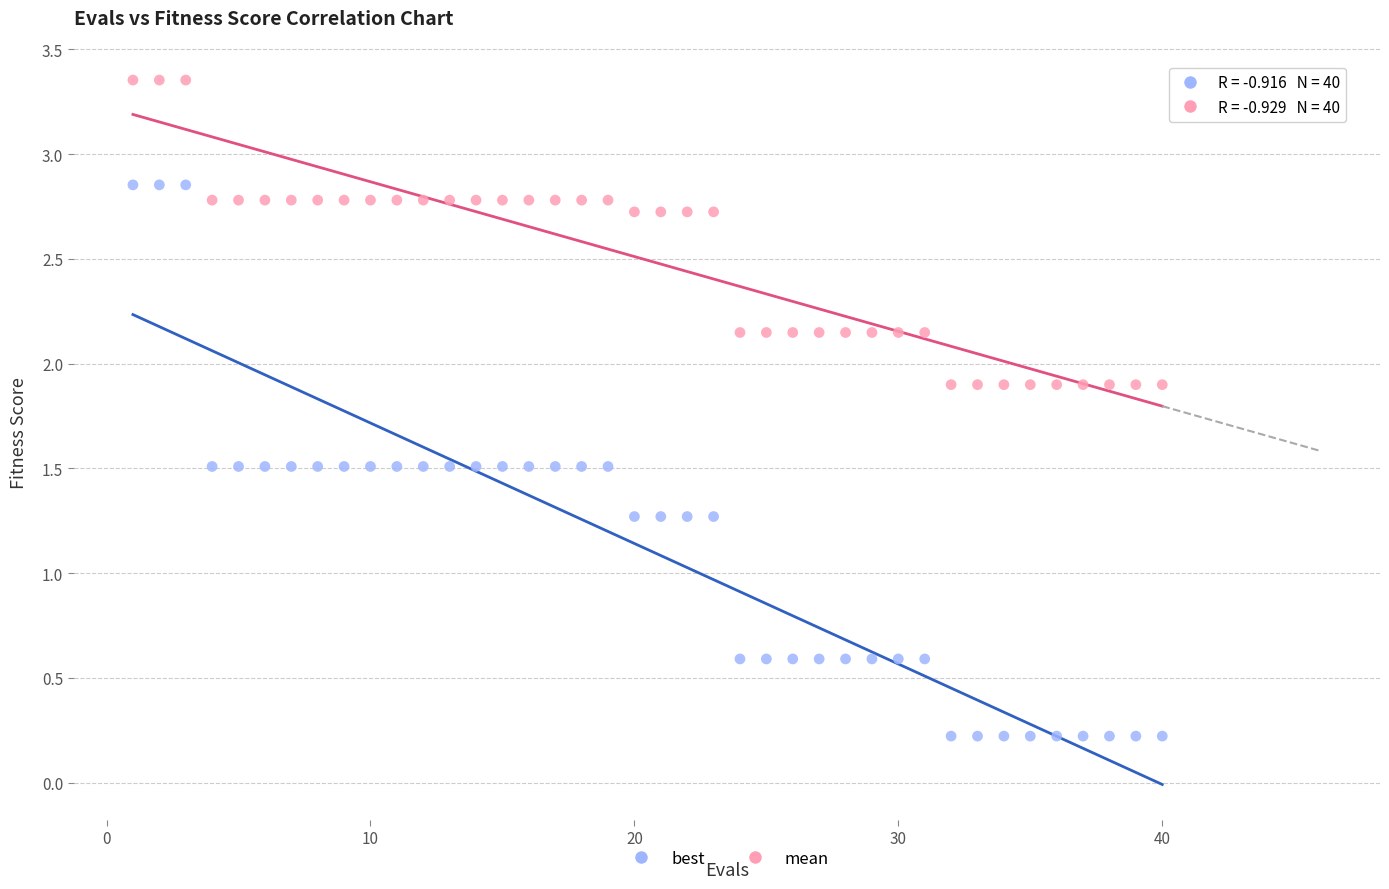

Across all data points, what is the range of Y values (max minus min)?

3.1